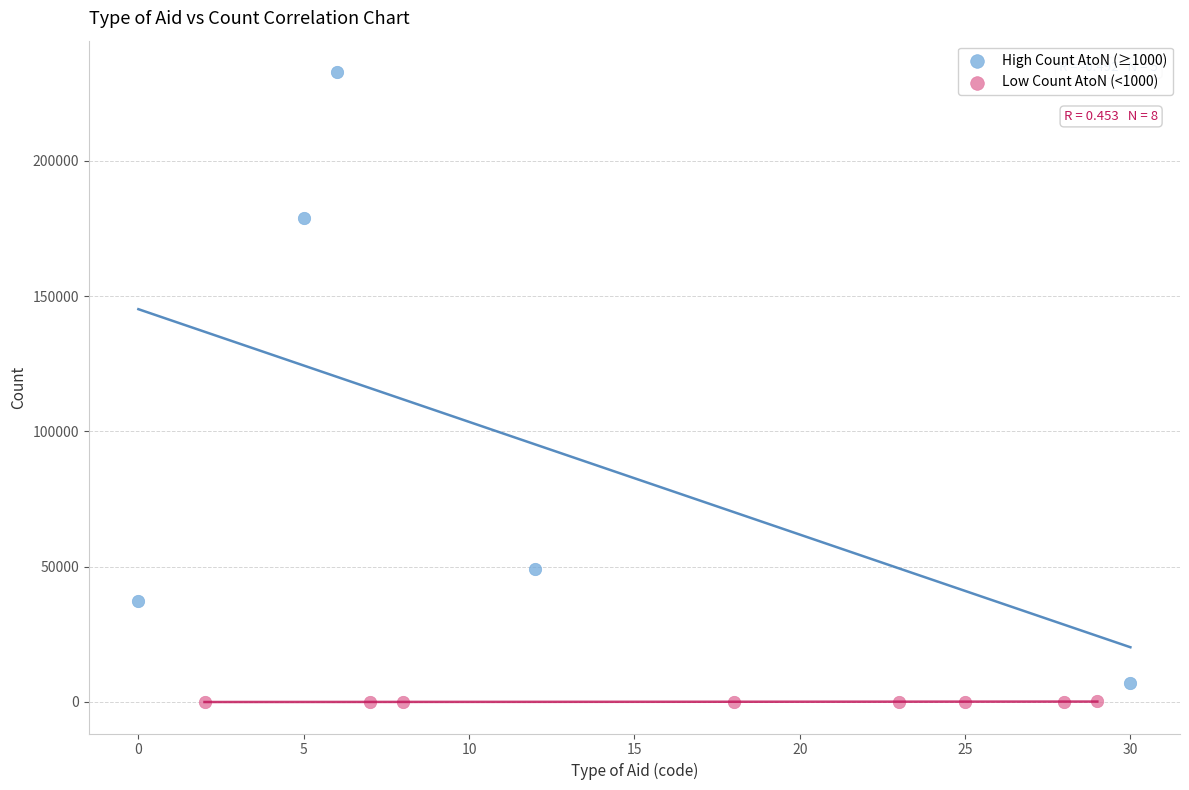

Which series has the largest Y range (max minus min)?

High Count AtoN (≥1000)